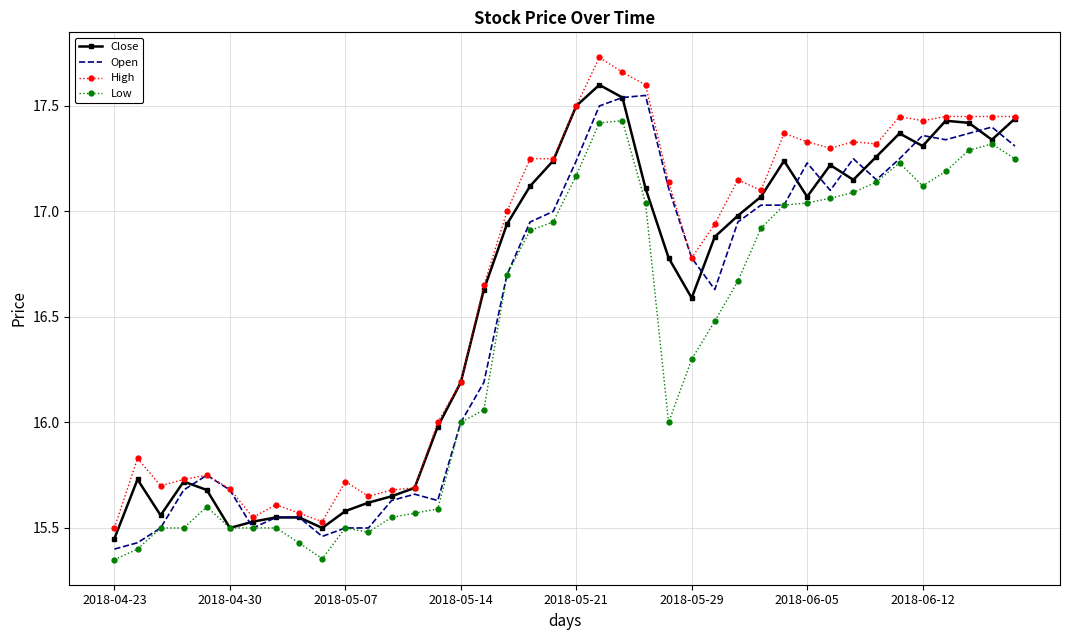

What is the average value of the Open series?

16.5